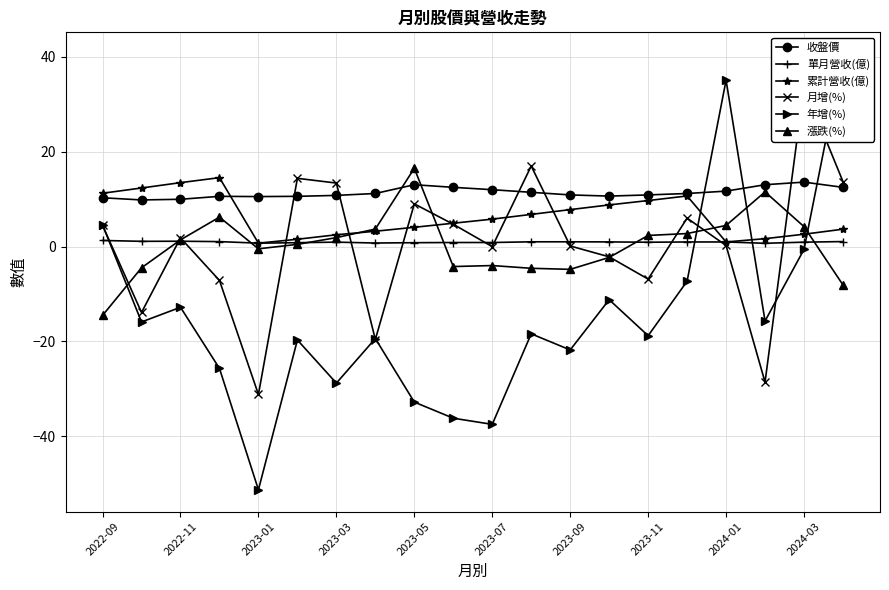

Which series has the largest range (max minus min)?

年增(%)